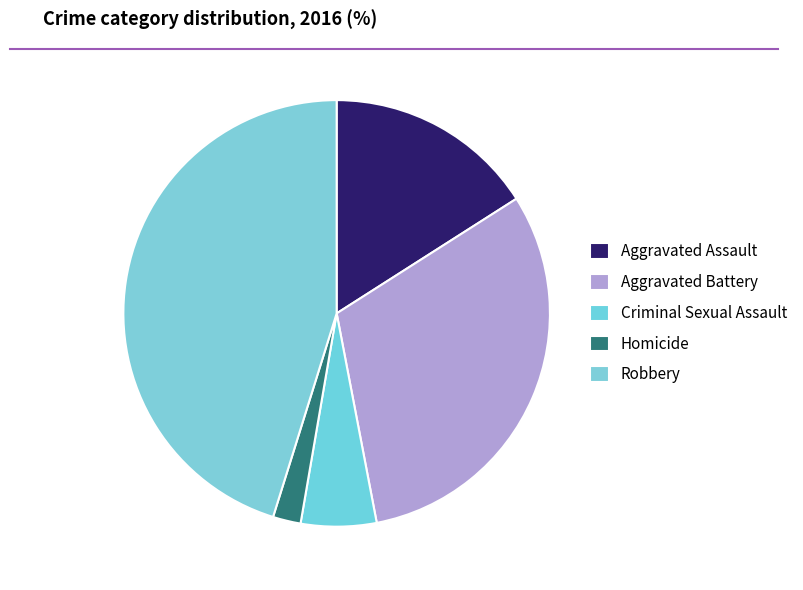

Which category has the biggest portion of the pie?

Robbery